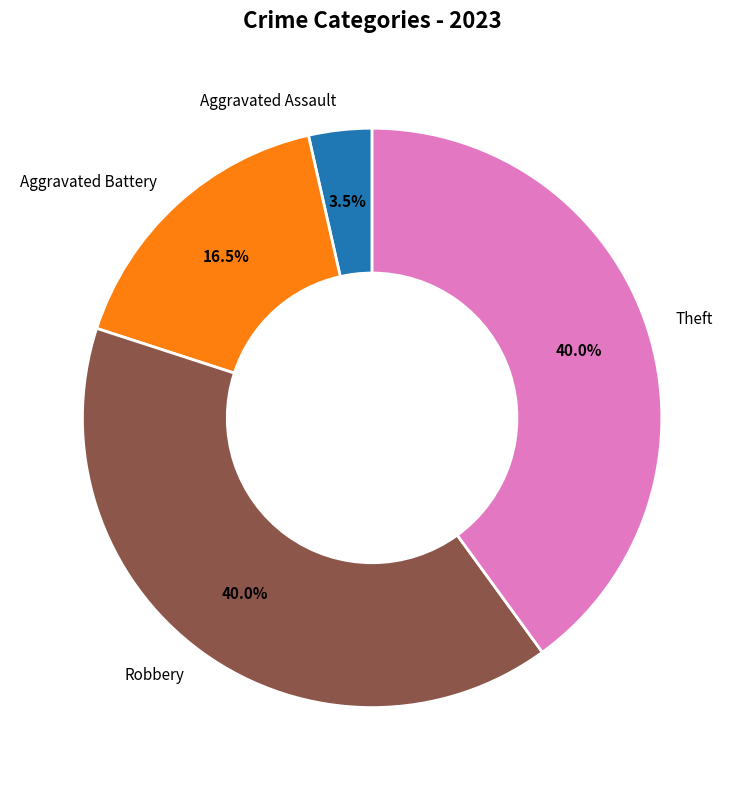

What is the ratio of the value at Robbery to the value at Theft?

1.0